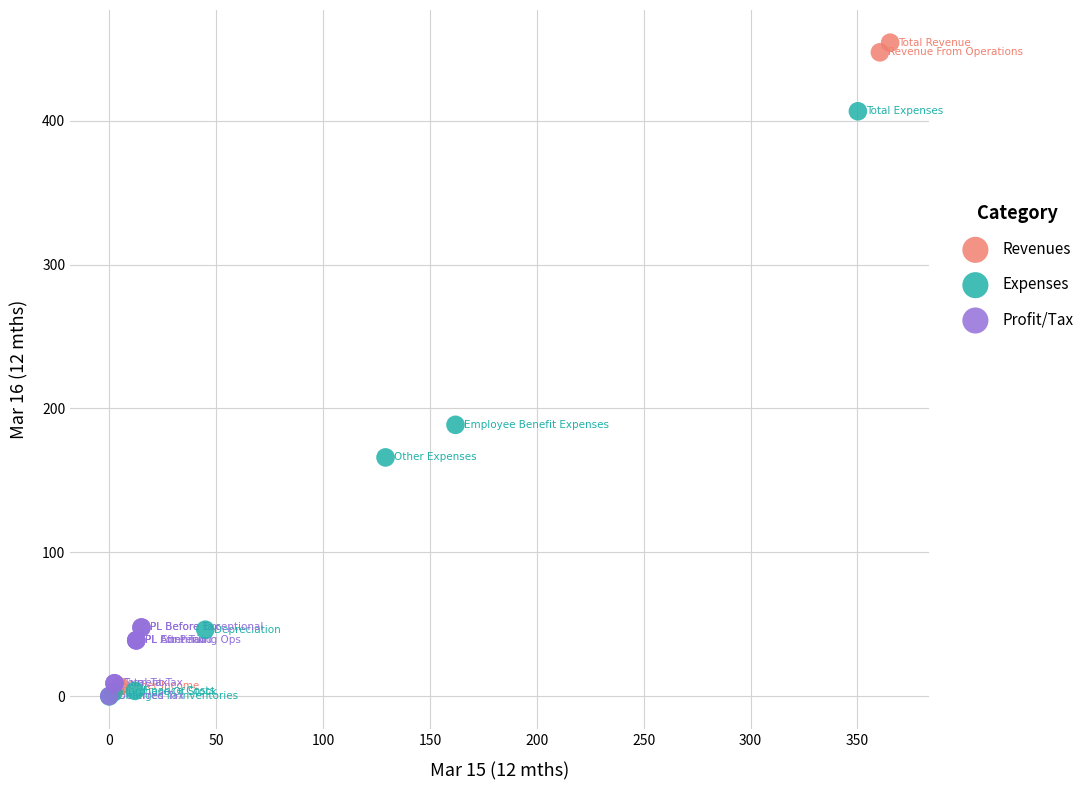

Which series has the widest spread of Y values?

Revenues